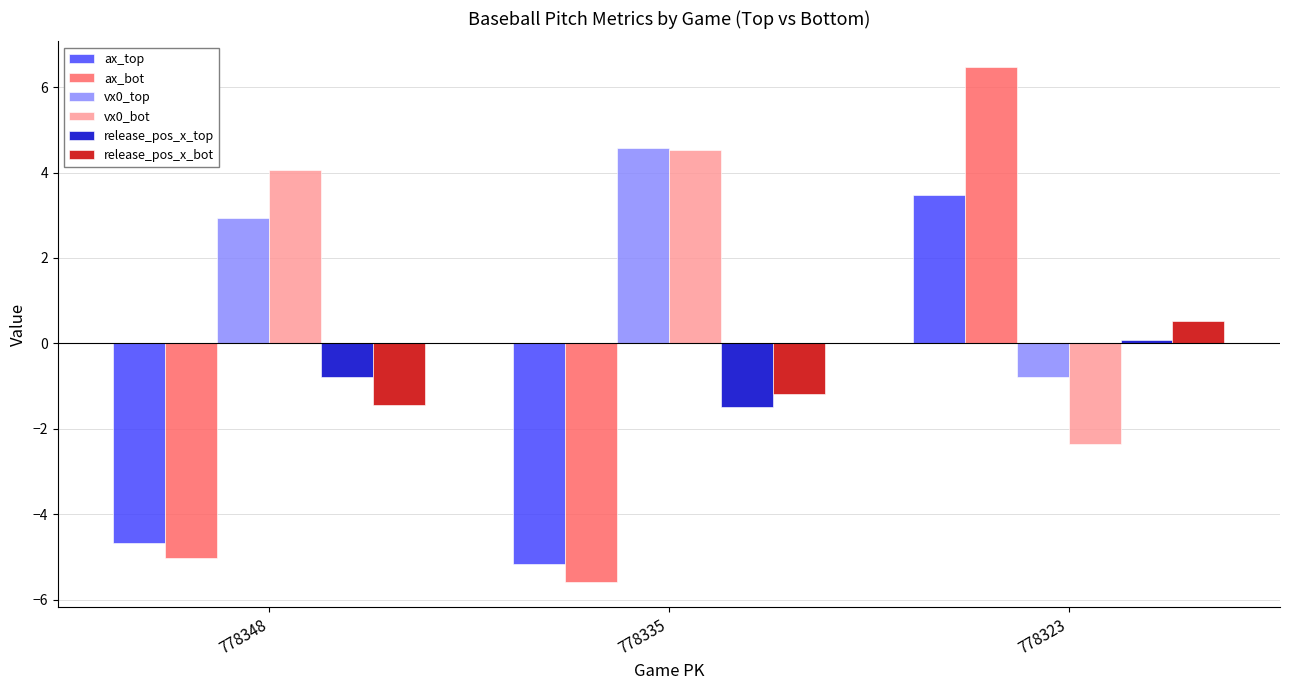

What is the maximum value shown in the chart?

6.5